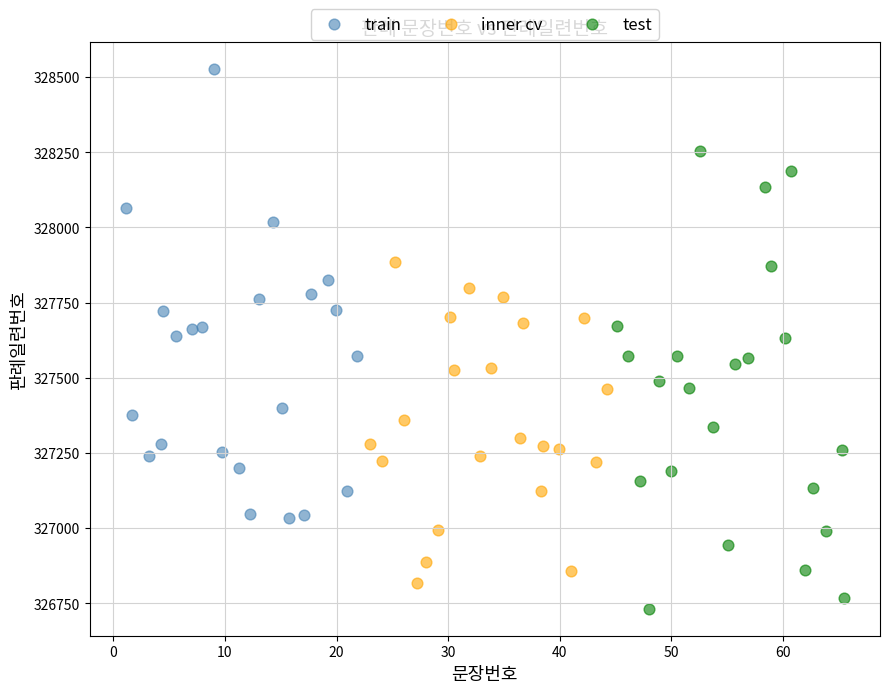

Which series contains the highest Y value?

train